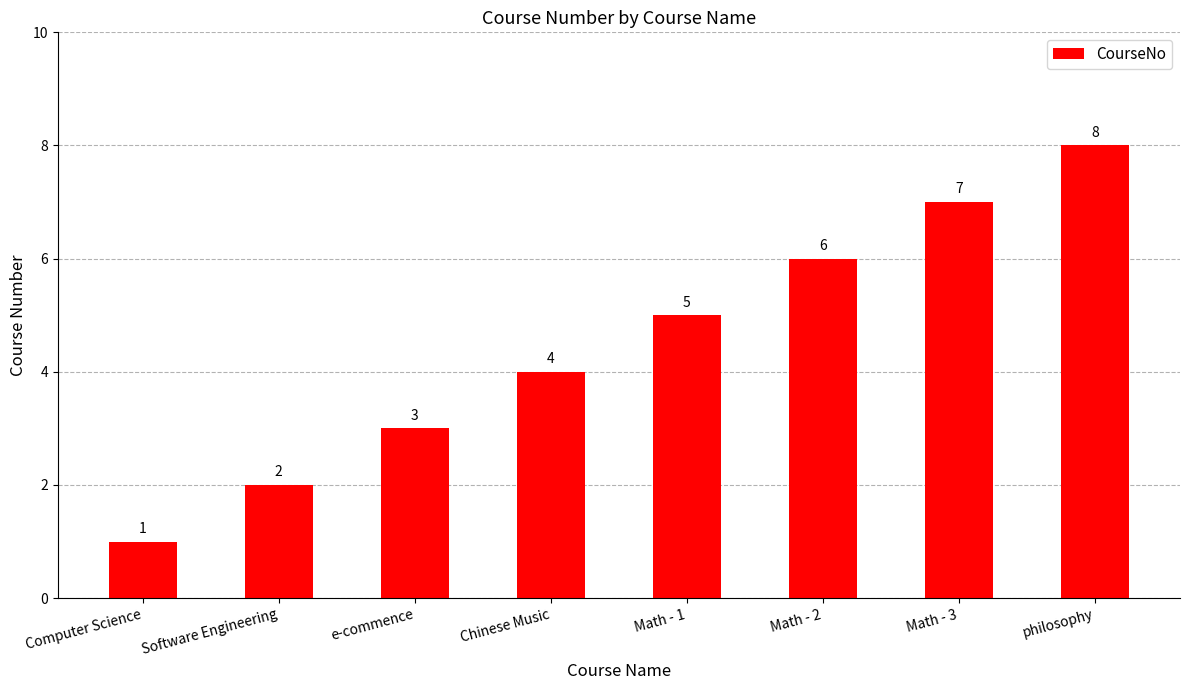

What is the difference between the maximum and second lowest values?

6